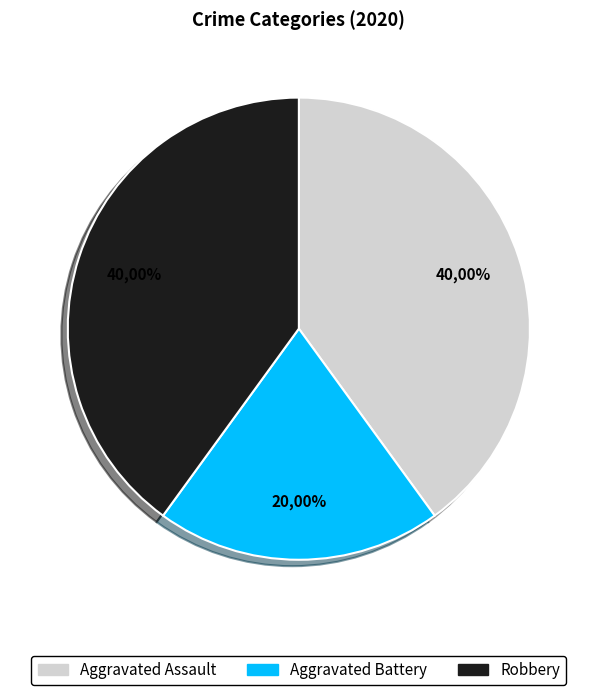

Does Robbery represent more than half of the total?

No